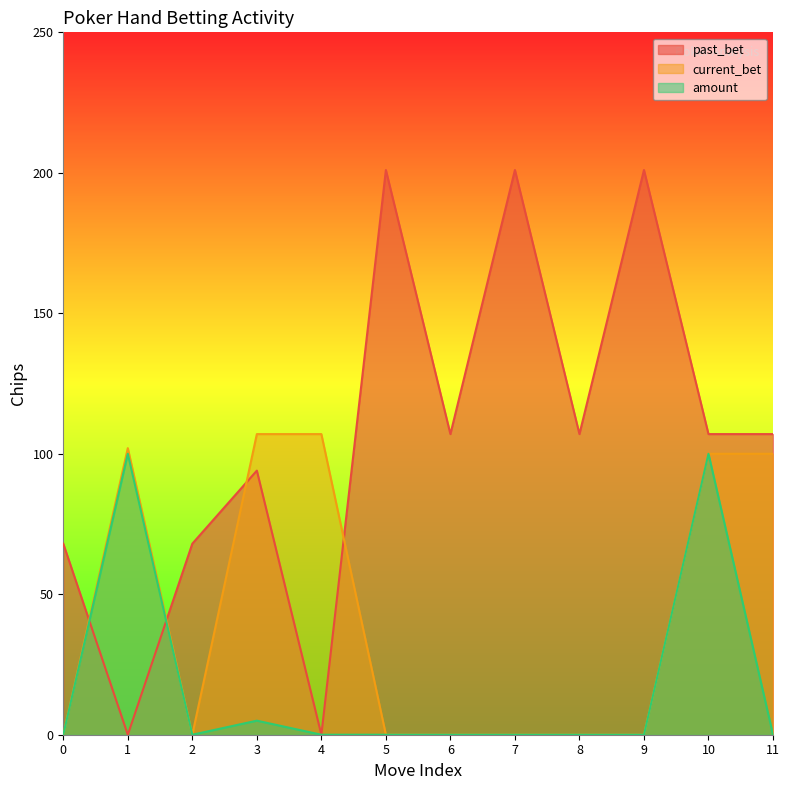

Reading left to right, what are all the values shown in this chart?

past_bet: 0=68	1=0	2=68	3=94	4=0	5=201	6=107	7=201	8=107	9=201	10=107	11=107
current_bet: 0=0	1=102	2=0	3=107	4=107	5=0	6=0	7=0	8=0	9=0	10=100	11=100
amount: 0=0	1=100	2=0	3=5	4=0	5=0	6=0	7=0	8=0	9=0	10=100	11=0